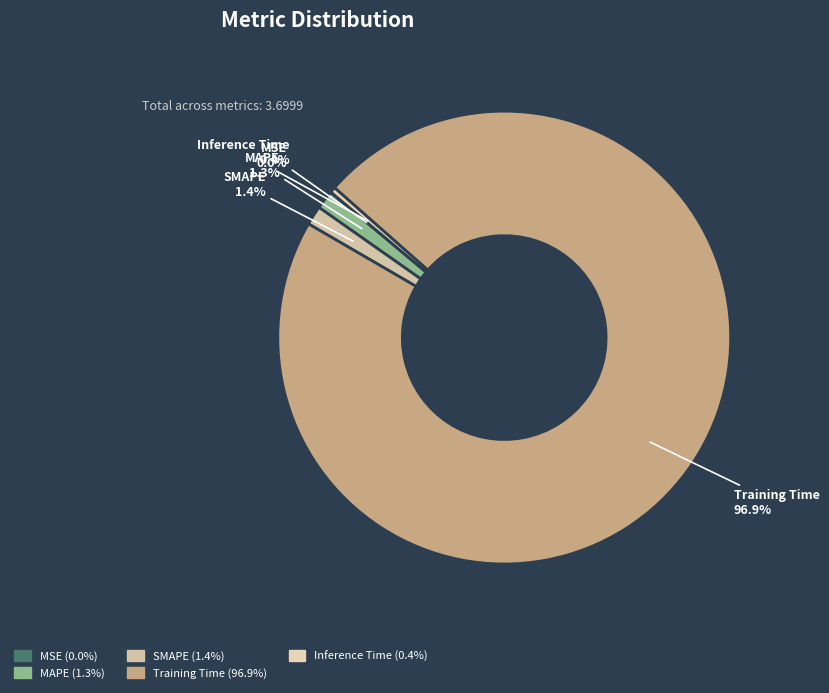

Which slice represents more than half of the pie?

Training Time